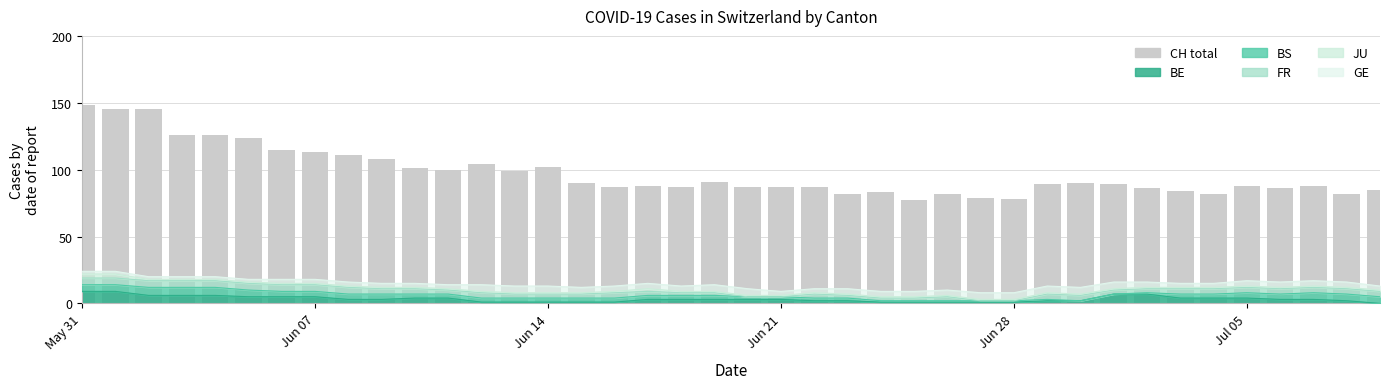

At how many categories does at least one series exceed 29?

40